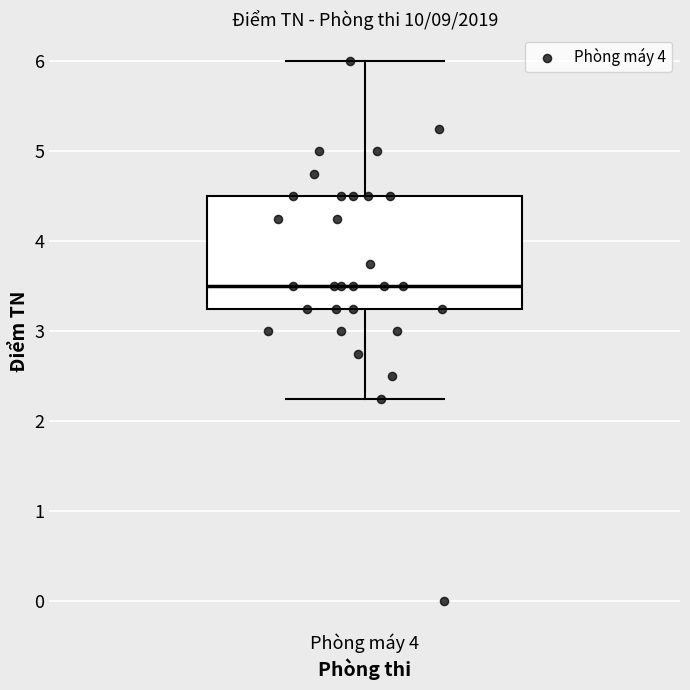

Transcribe this box plot: give where the median line is, the range the box spans, and where the two whiskers end, as read against the y-axis. The values are not printed on the chart, so give them approximately, as read against the axis.

median 3.5, box 3.3 to 4.5, whiskers 2.3 to 6.0